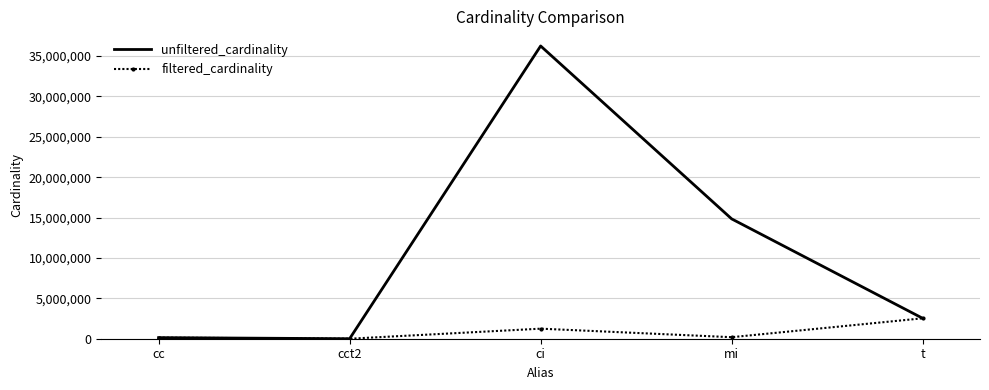

At which category does unfiltered_cardinality reach its first local peak?

ci